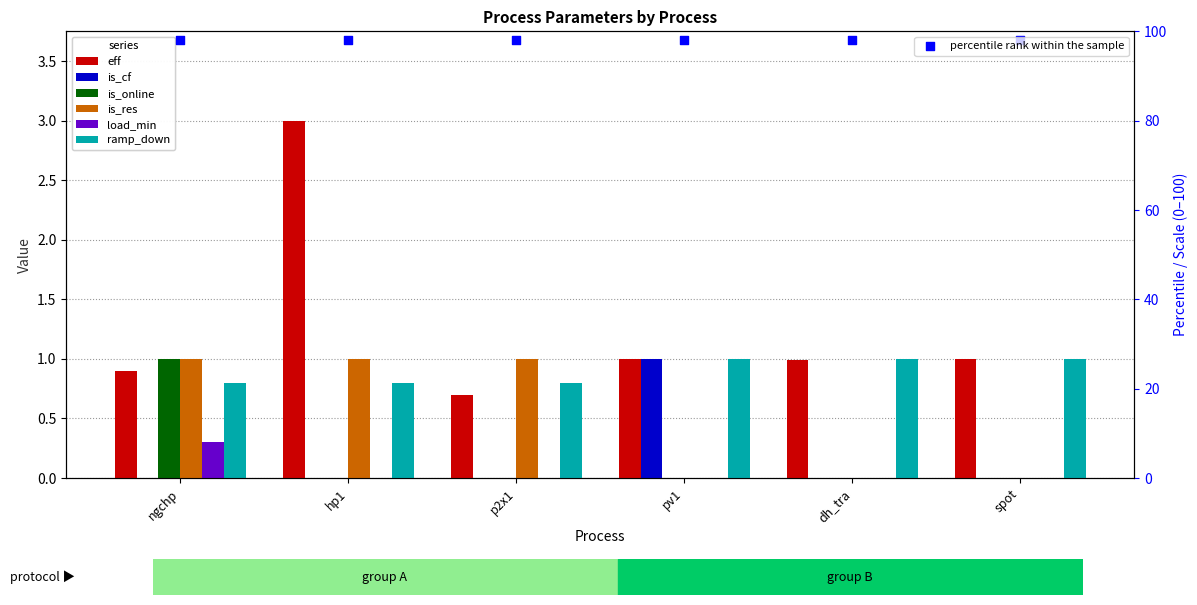

Which series has the widest spread of Y values?

eff